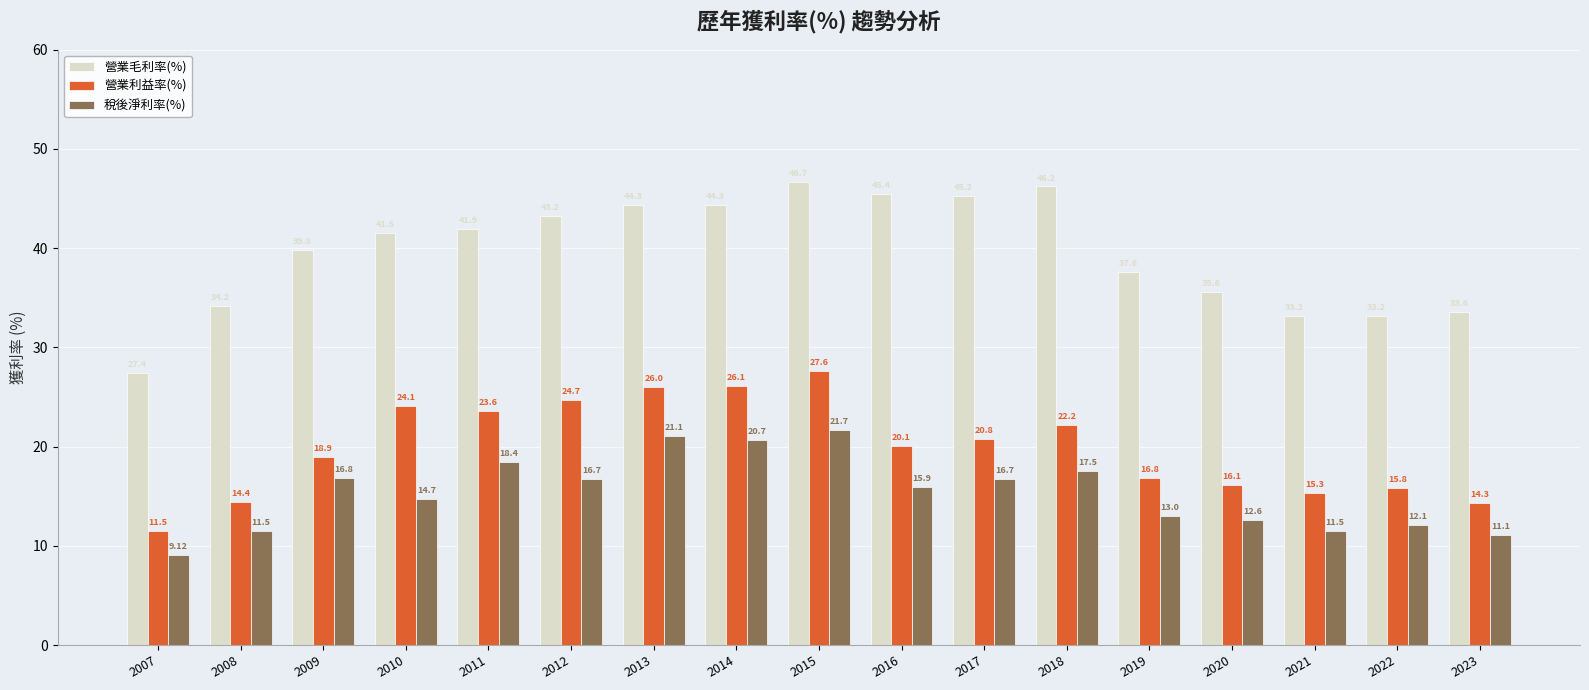

Which series has the widest spread of values?

營業毛利率(%)